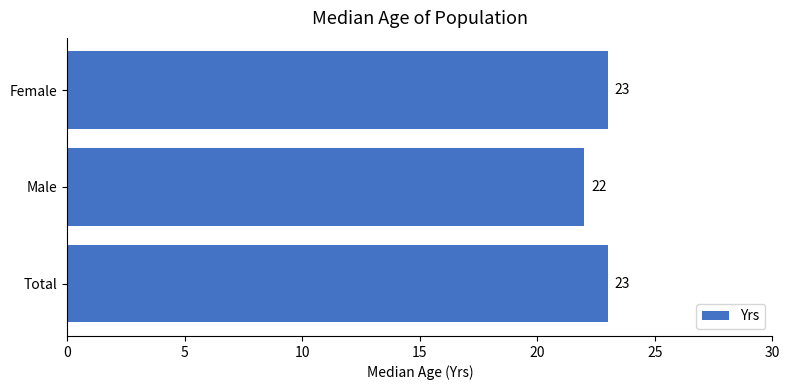

Reading top to bottom, what are all the values shown in this chart?

Female=23	Male=22	Total=23